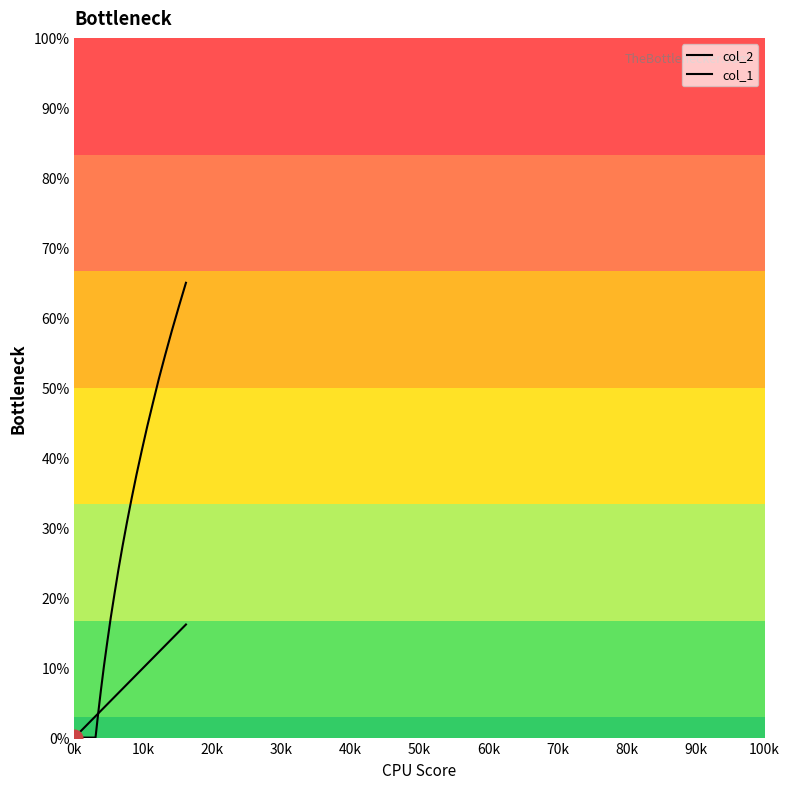

True or false: col_2 and col_1 intersect in this chart.

True